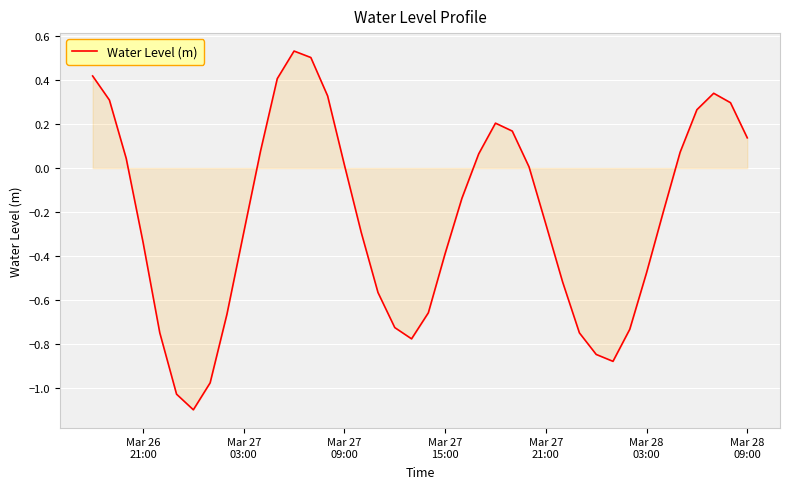

What is the sum of all values?

-9.2